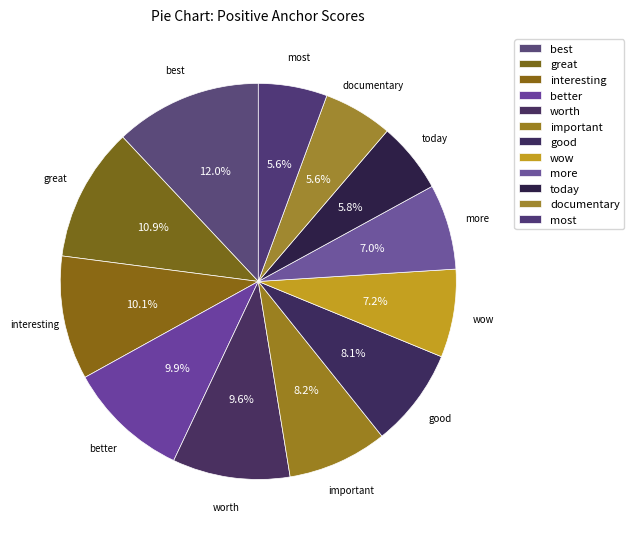

Is it true that documentary is 6% of the pie?

True